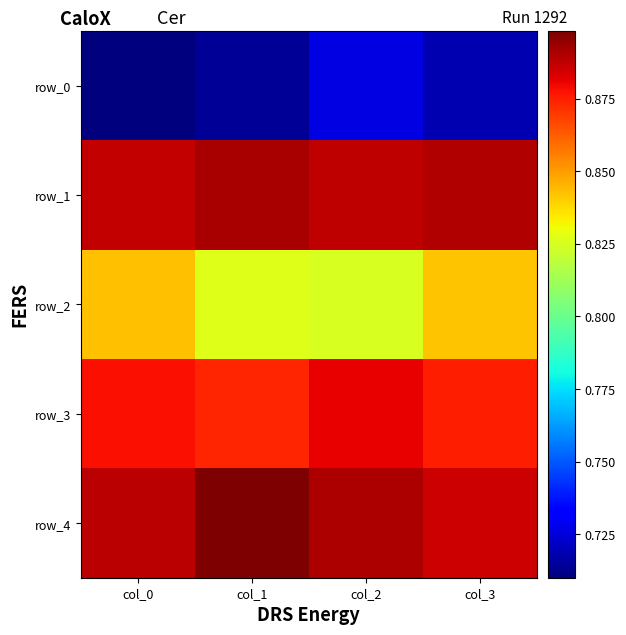

What is the total value across all series at col_1?

4.2